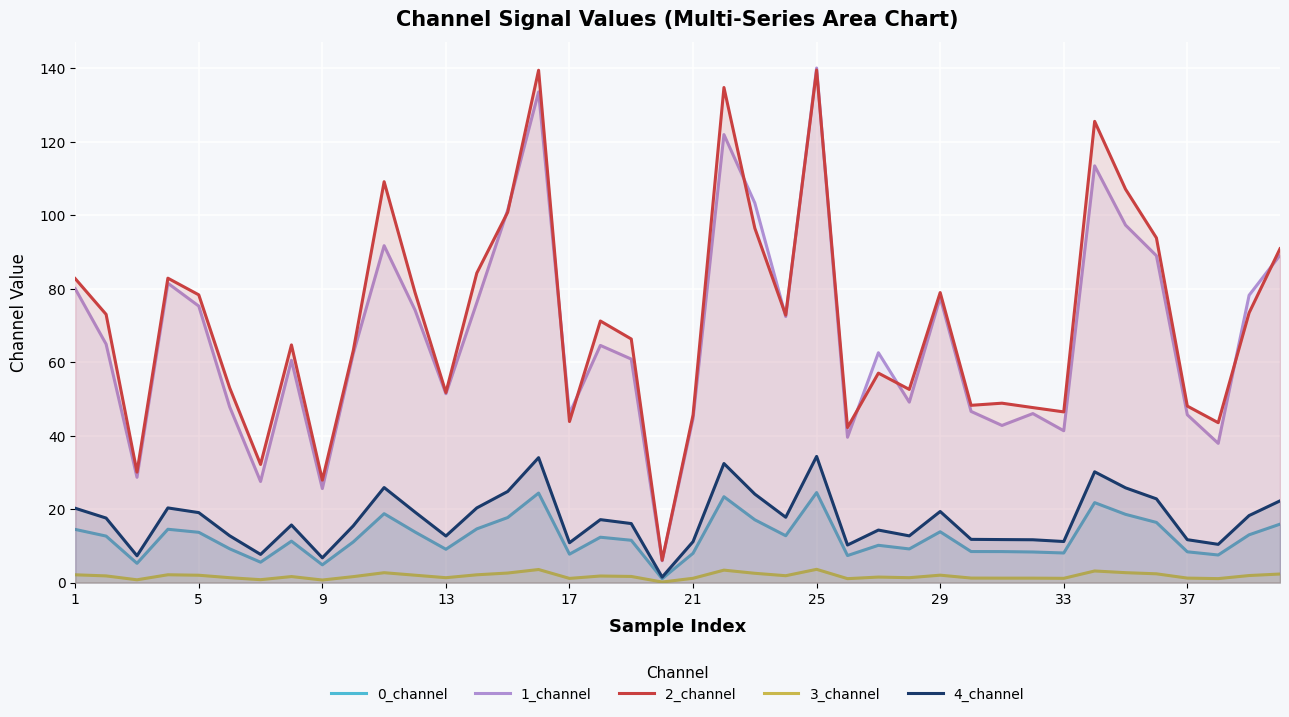

At which category is the sum across all series the highest?

25